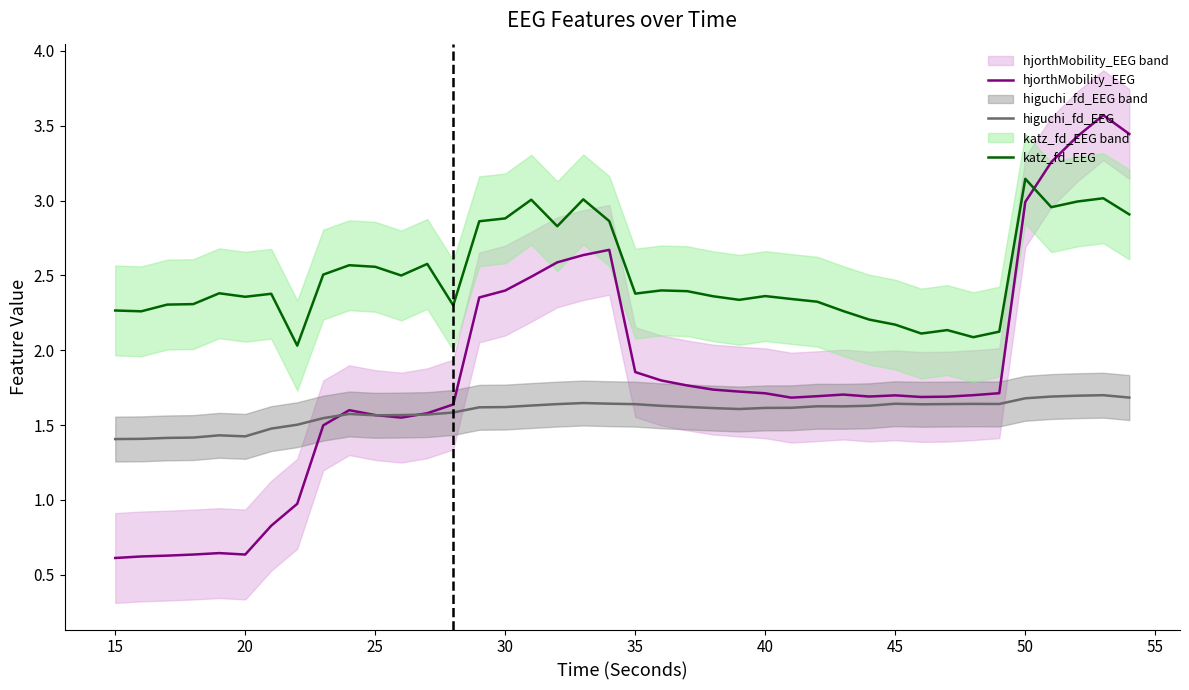

True or false: katz_fd_EEG and higuchi_fd_EEG cross at least once.

False